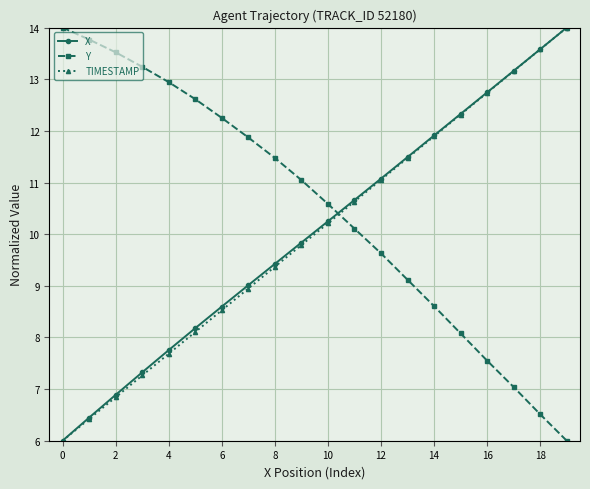

True or false: X and Y intersect in this chart.

True